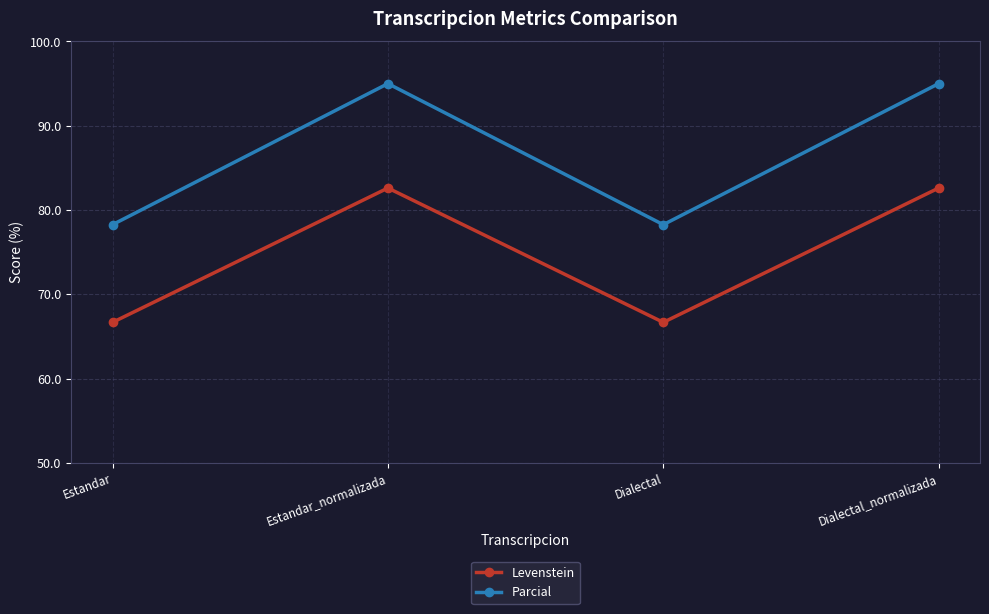

How many categories are shown in the chart?

4